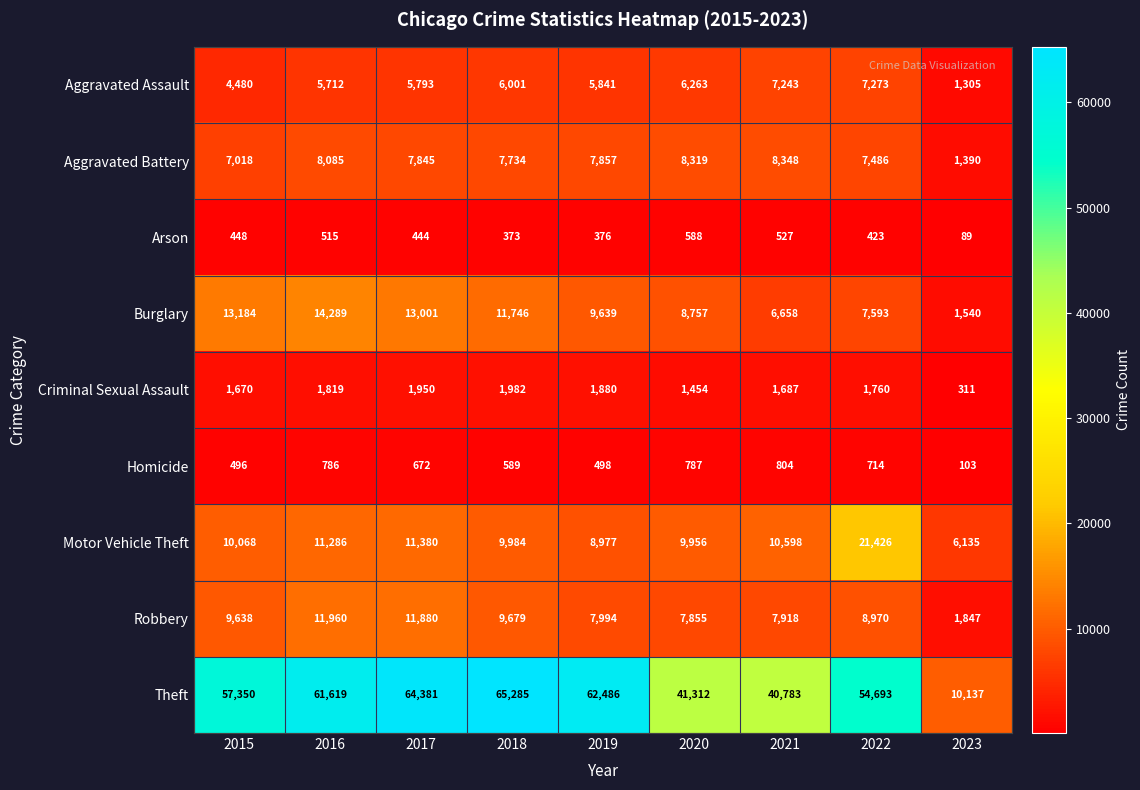

Count the number of categories in the chart.

9